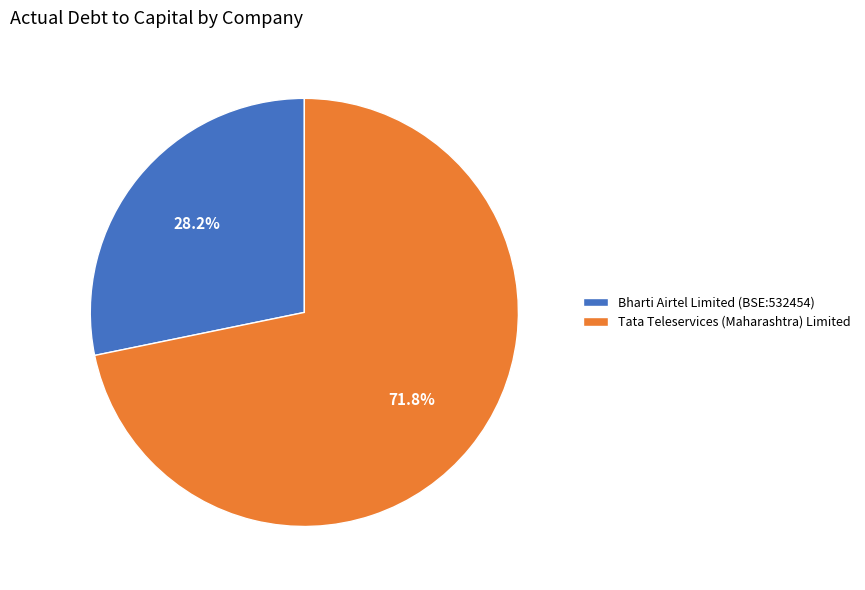

Does any single category account for the majority?

Yes